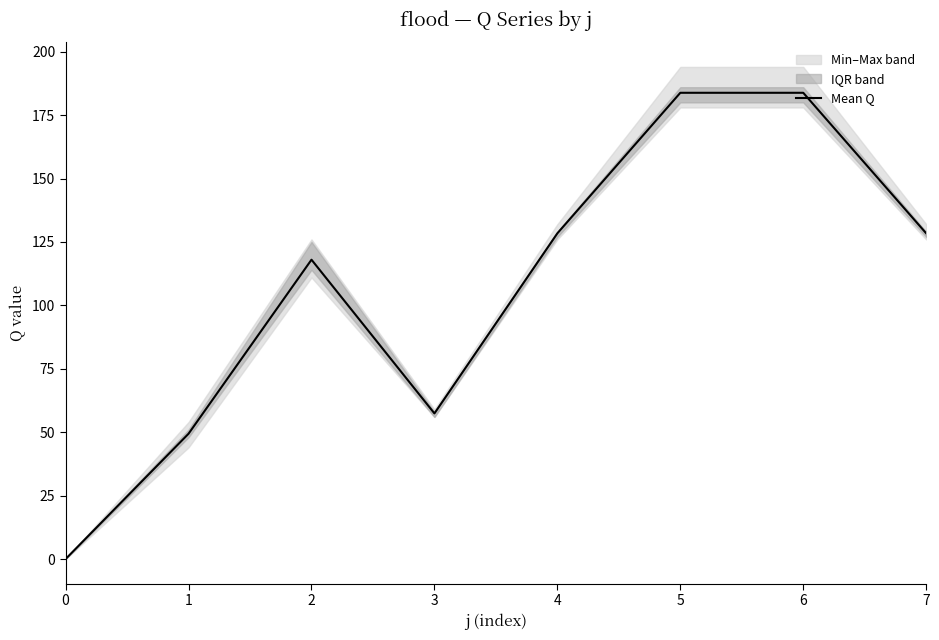

At which category does the data reach its first local peak?

2